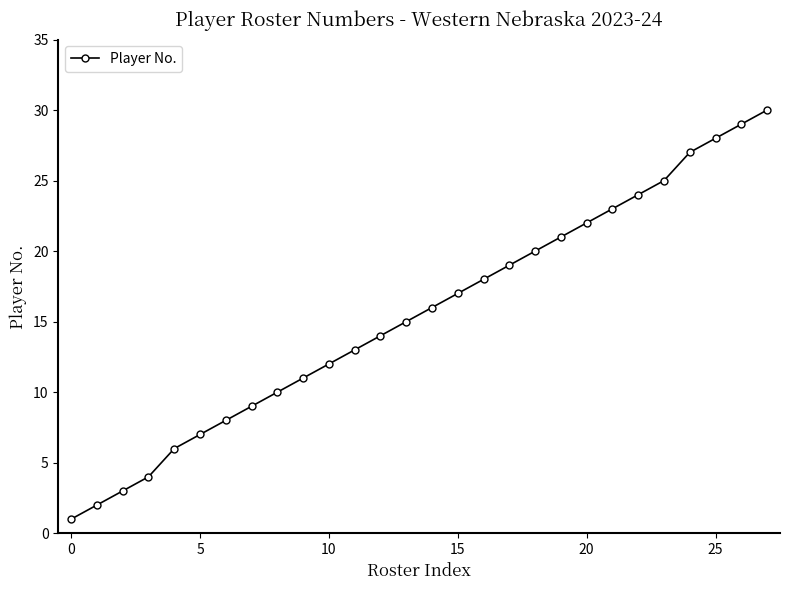

How many data points are less than 16?

14